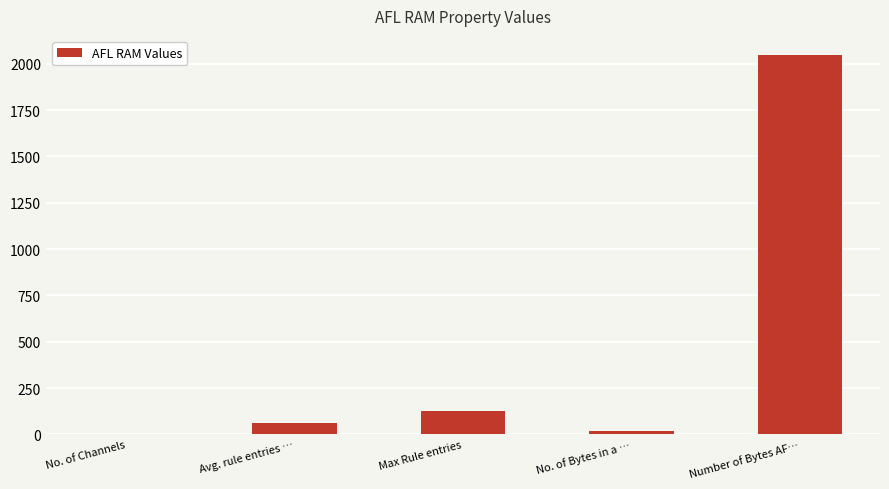

Reading right to left, list all the values displayed in this chart.

Number of Bytes AF…=2048	No. of Bytes in a …=16	Max Rule entries=128	Avg. rule entries …=64	No. of Channels=2